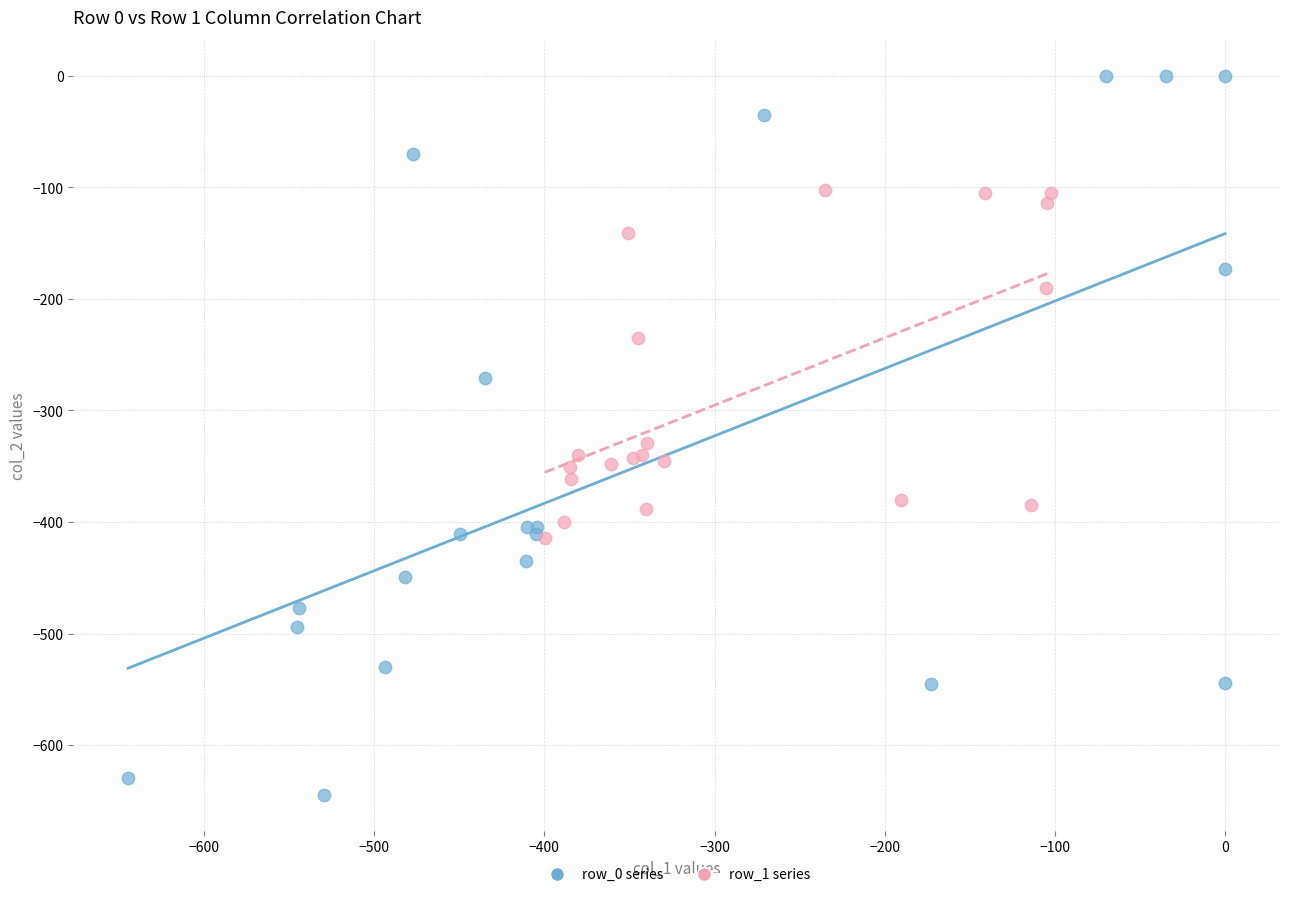

Which series contains the highest Y value?

row_0 series